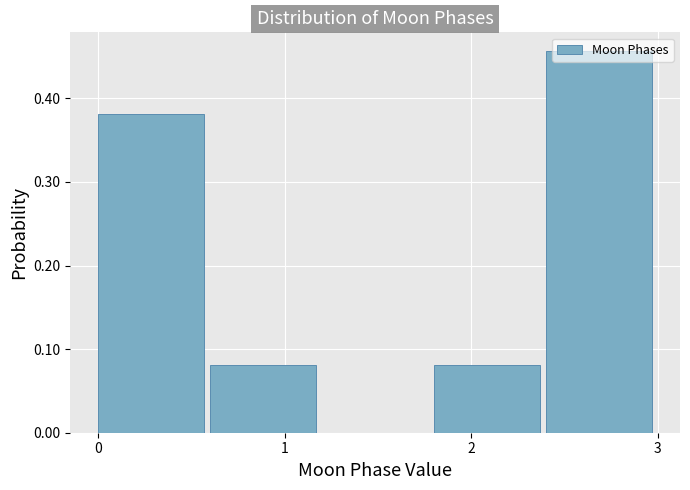

Which range on the x-axis has the tallest bar?

2.4 to 3.0